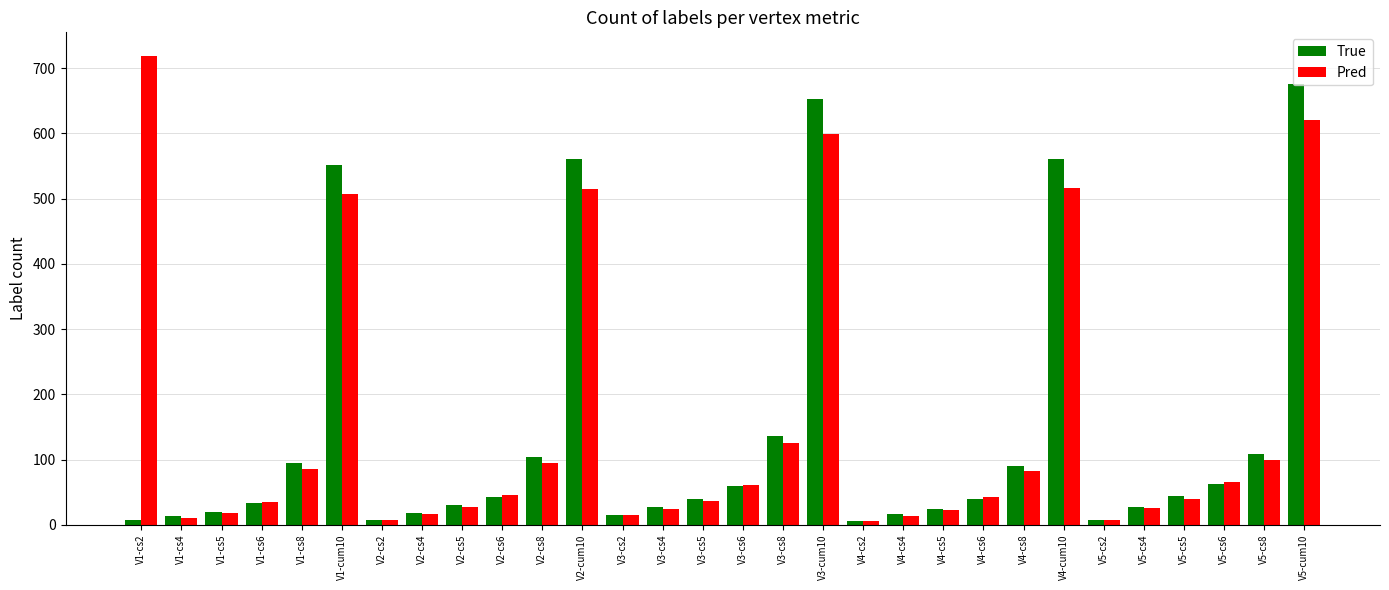

At which category is the sum across all series the highest?

V5-cum10